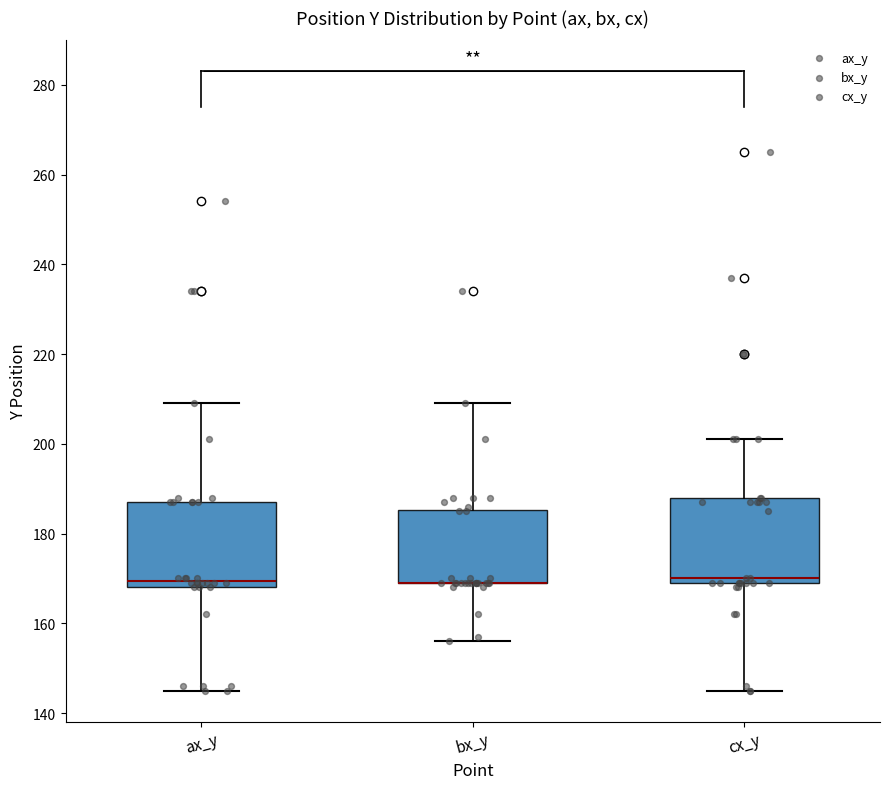

Reading left to right, transcribe this box plot: for each box, give where its median line is, the range the box spans, and where its two whiskers end, as read against the y-axis. The values are not printed on the chart, so give them approximately, as read against the axis.

ax_y: median 170, box 168 to 188, whiskers 146 to 210
bx_y: median 170 (drawn on the box's lower edge), box 170 to 186, whiskers 156 to 210
cx_y: median 170 (just above the box's lower edge), box 170 to 188, whiskers 146 to 202